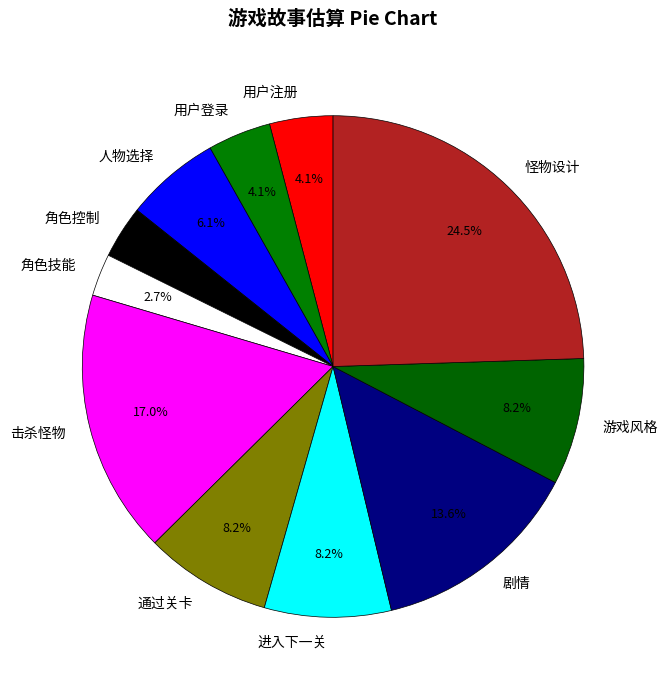

Does 角色技能 represent more than half of the total?

No